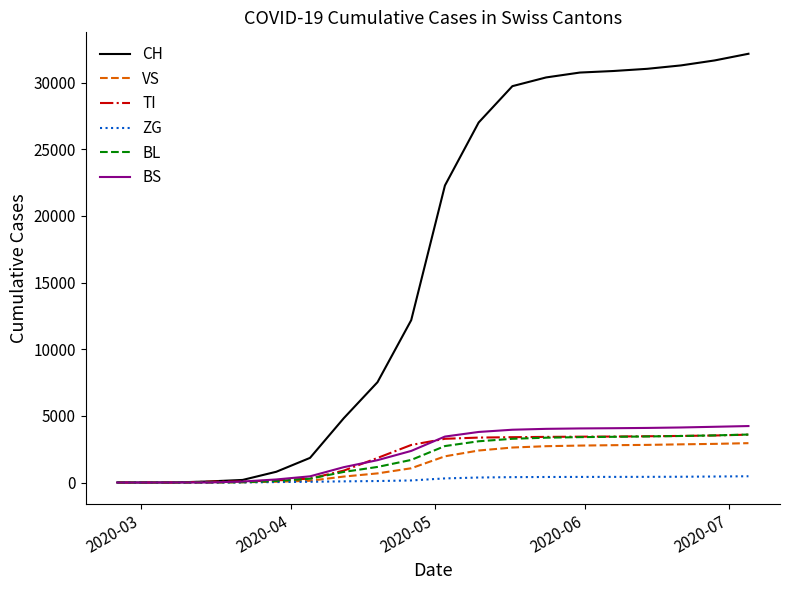

What is the highest value of the BS series?

4234